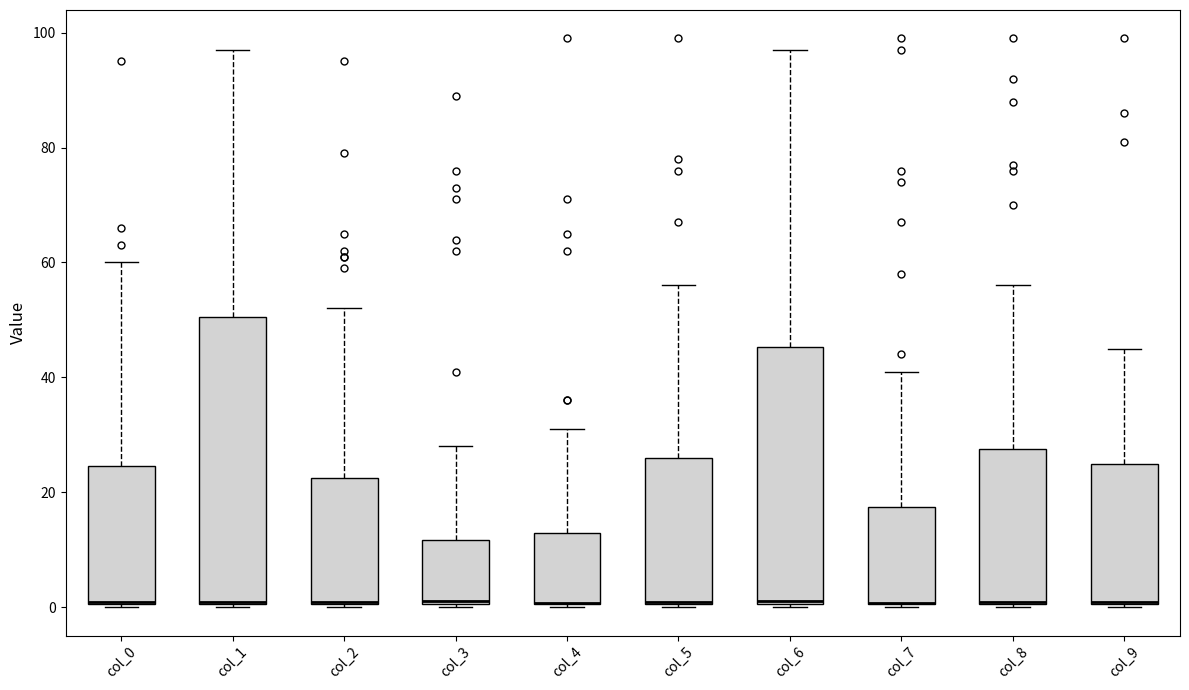

Where does the upper whisker of the box for col_2 end on the y-axis? The values are not printed on the chart, so give them approximately, as read against the axis.

52